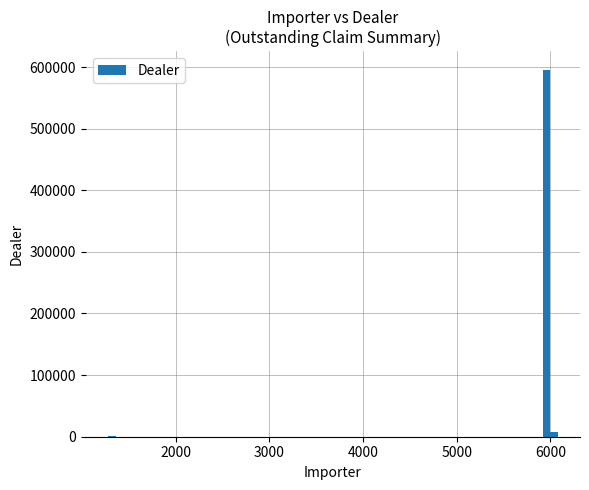

Does the chart contain stacked bars?

No